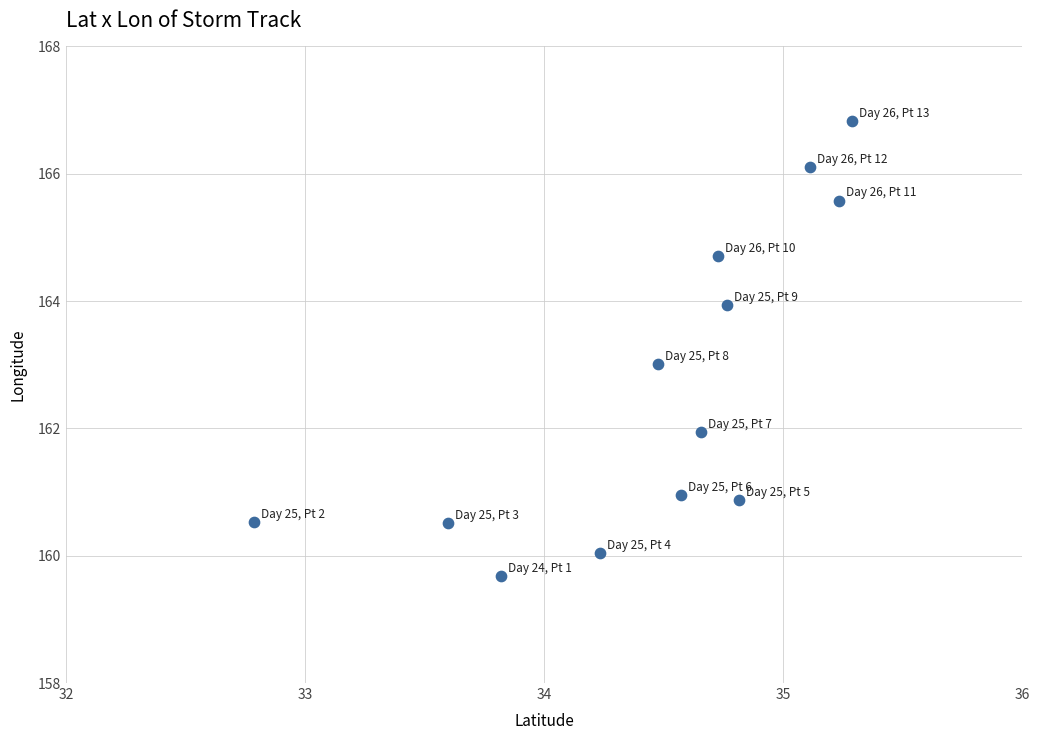

What is the range of Y values (max minus min)?

7.1